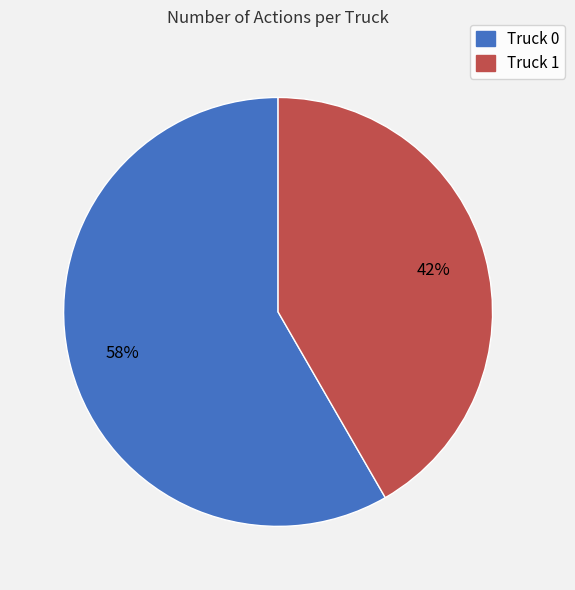

Is it true that Truck 0 is 73% of the pie?

False